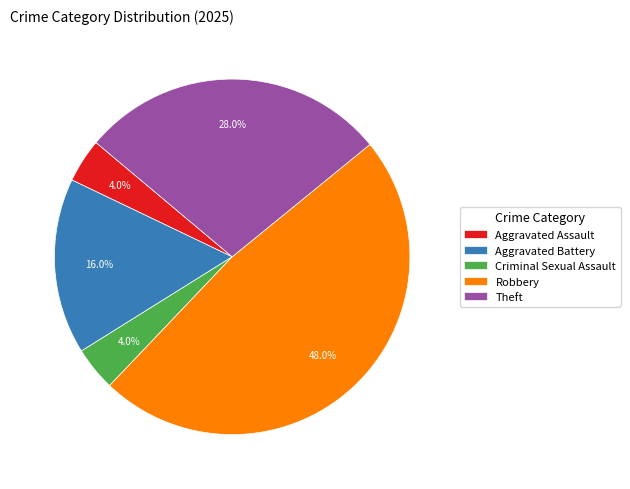

To the nearest percent, what is the difference between the largest and smallest slice percentages?

44%